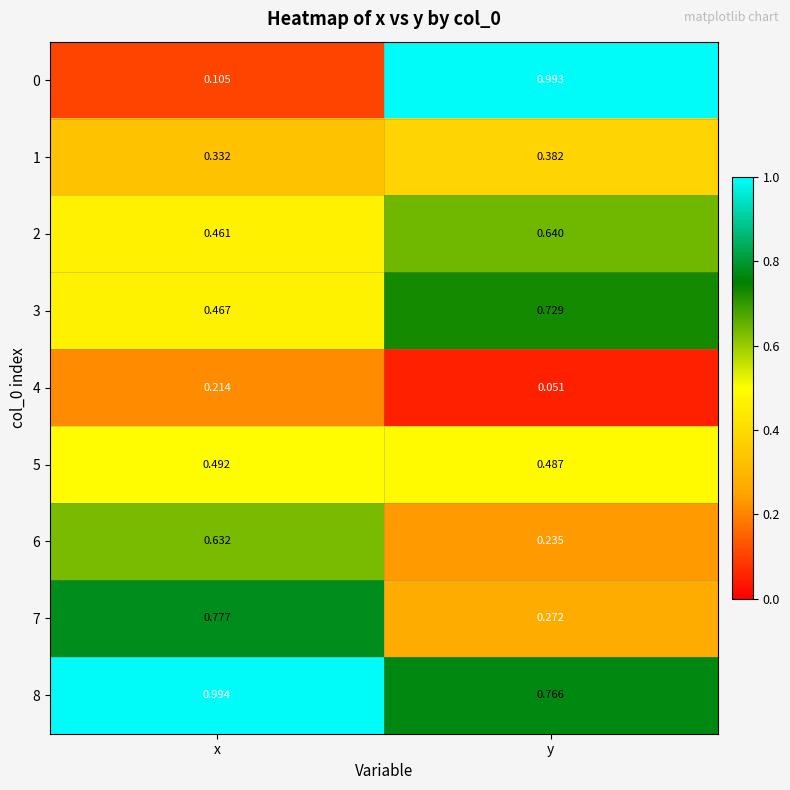

Rank the series at y from lowest to highest value.

4, 6, 7, 1, 5, 2, 3, 8, 0